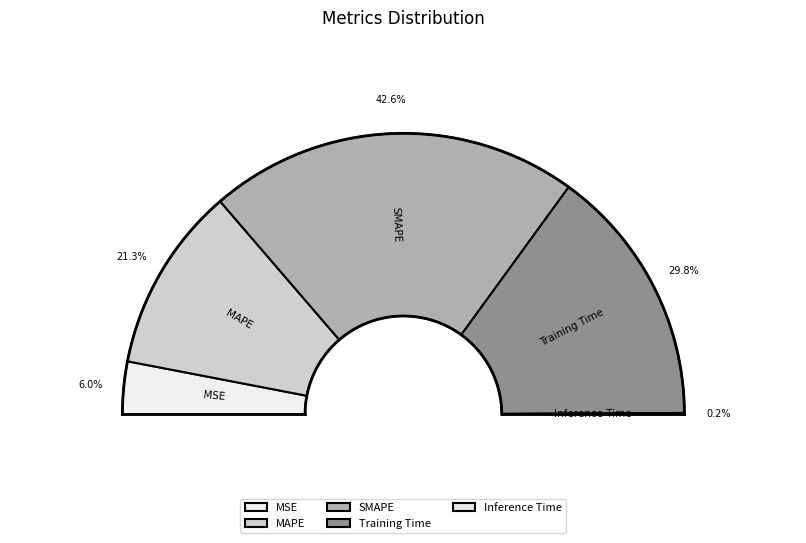

The Training Time slice represents 30% of the pie. True or false?

True